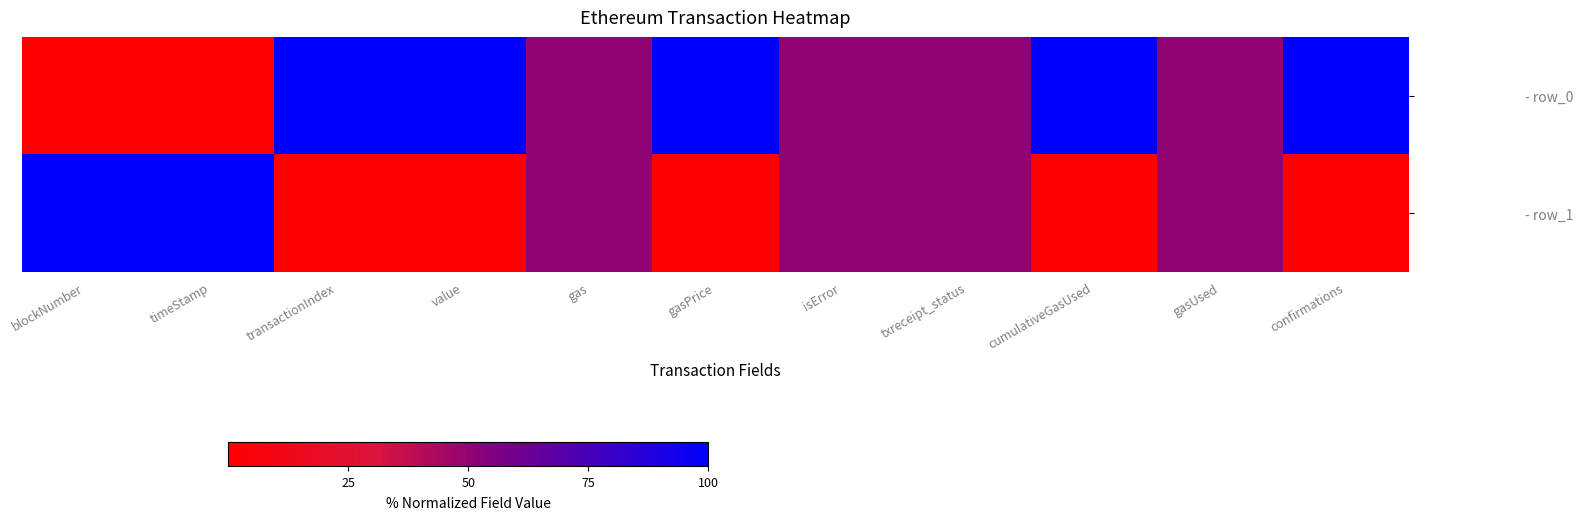

What is the maximum value shown in the chart?

100